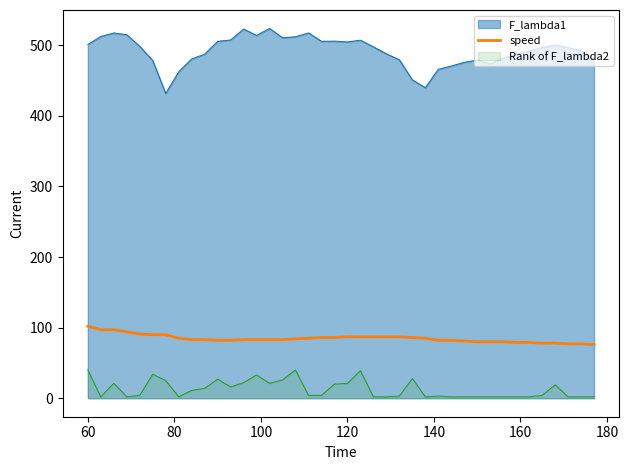

What is the maximum value shown in the chart?

523.7